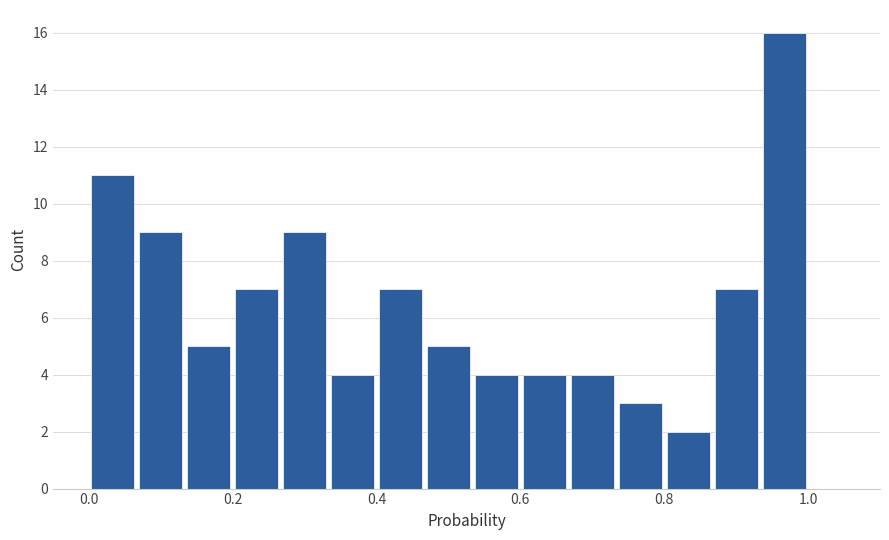

Around what value on the x-axis is the tallest bar? Give the approximate position of its centre, as read against the axis.

0.96